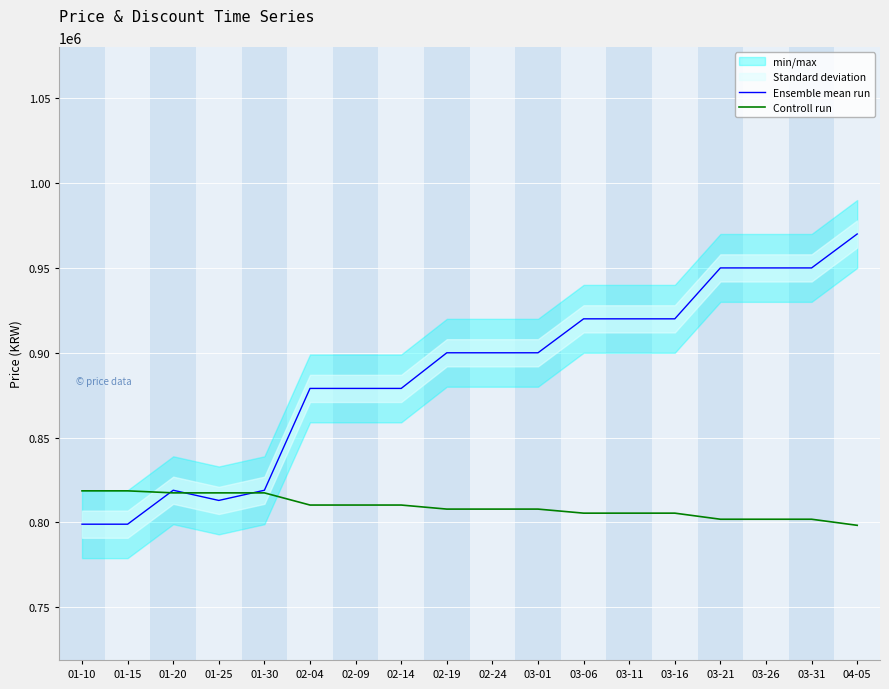

Between which two adjacent categories do Controll run and Ensemble mean run first intersect?

01-15 and 01-20